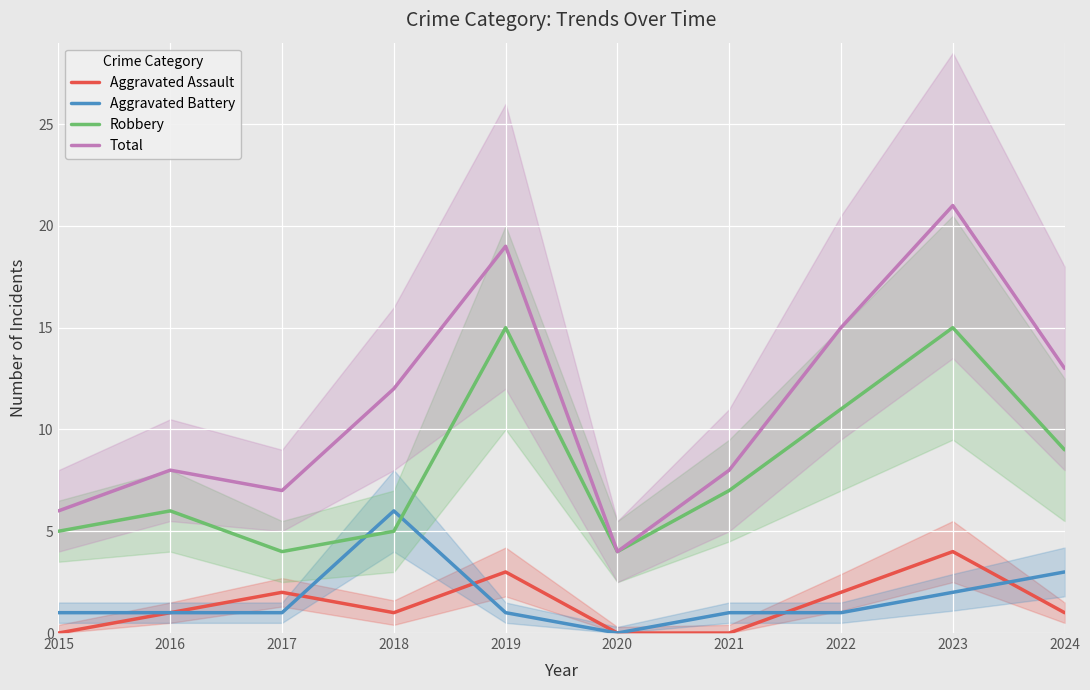

Is this an area chart (filled region under the line)?

No